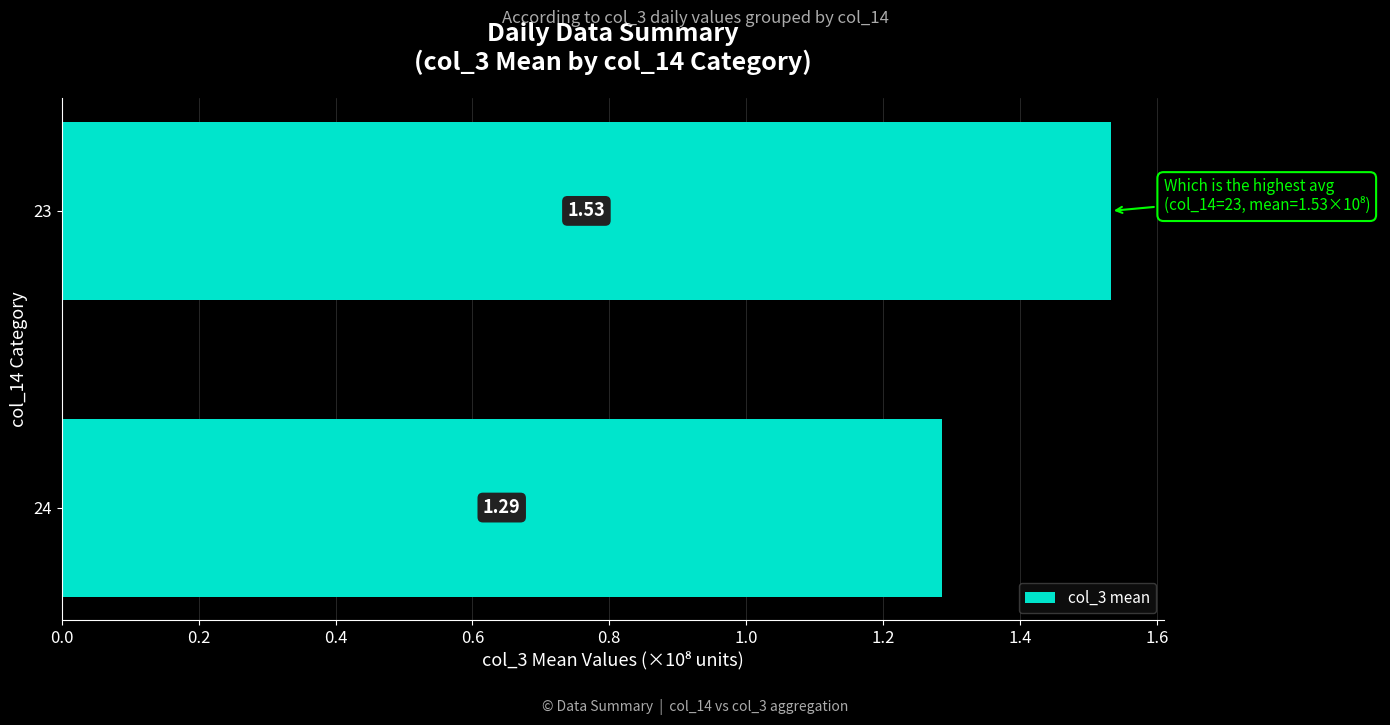

How many categories are shown in the chart?

2